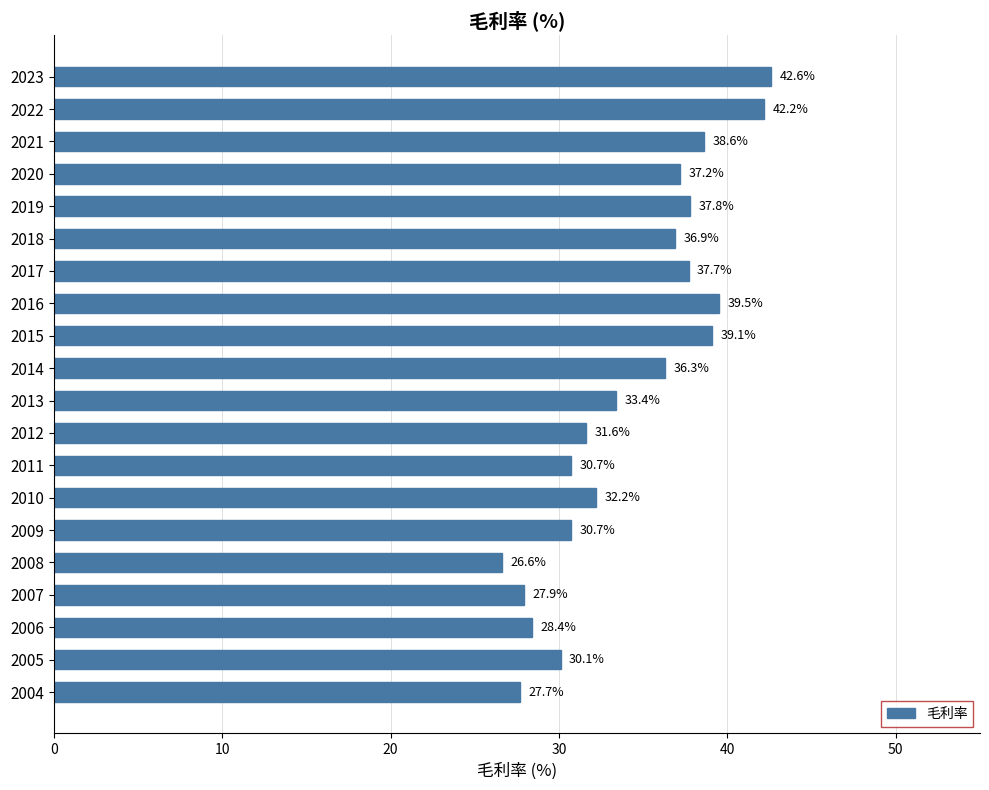

Which category has the lowest value across all series?

2008